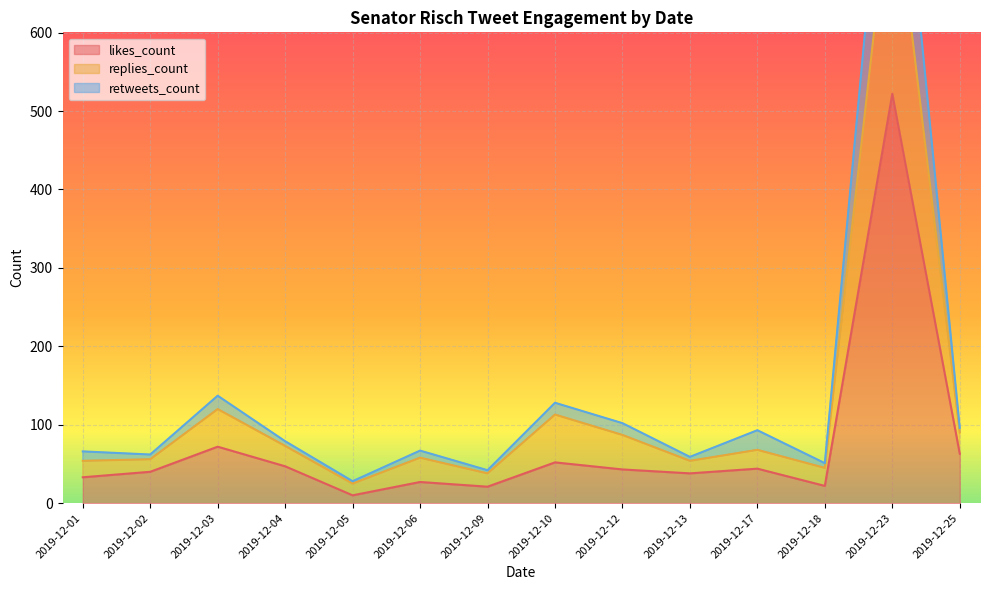

What is the value of the retweets_count point at the 5th from the left?

28